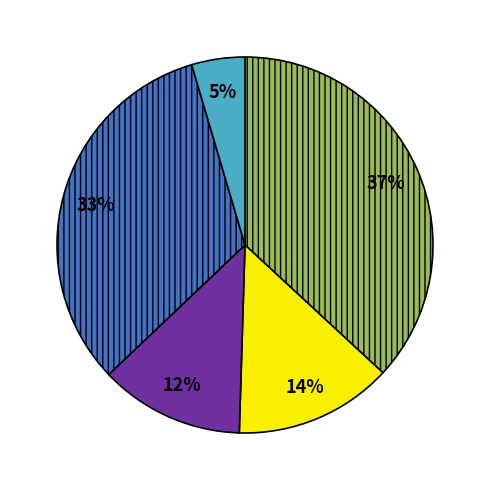

Is there any slice that represents more than half of the pie?

No